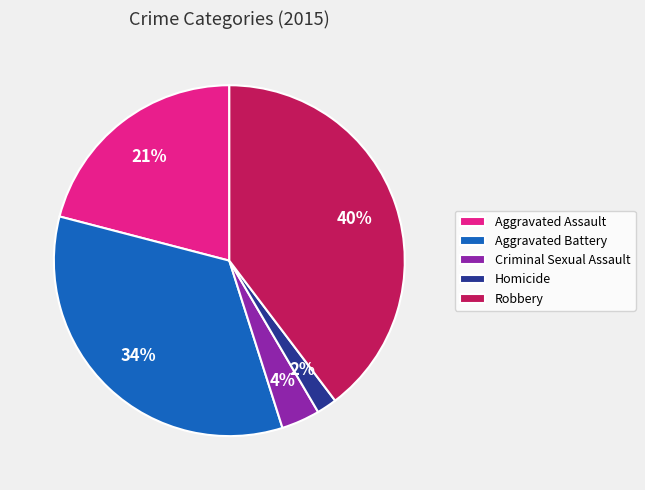

How many slices are in this pie chart?

5